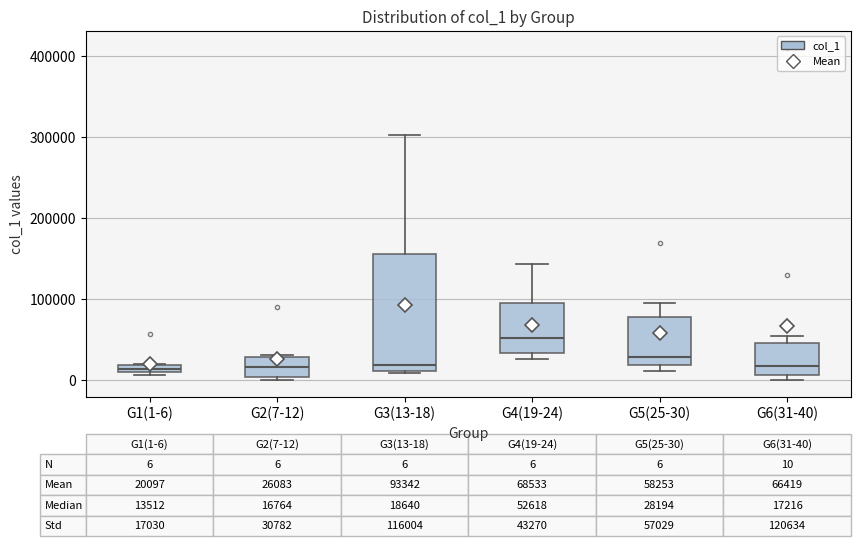

Which box is the tallest, from its lower edge to its upper edge?

G3(13-18)